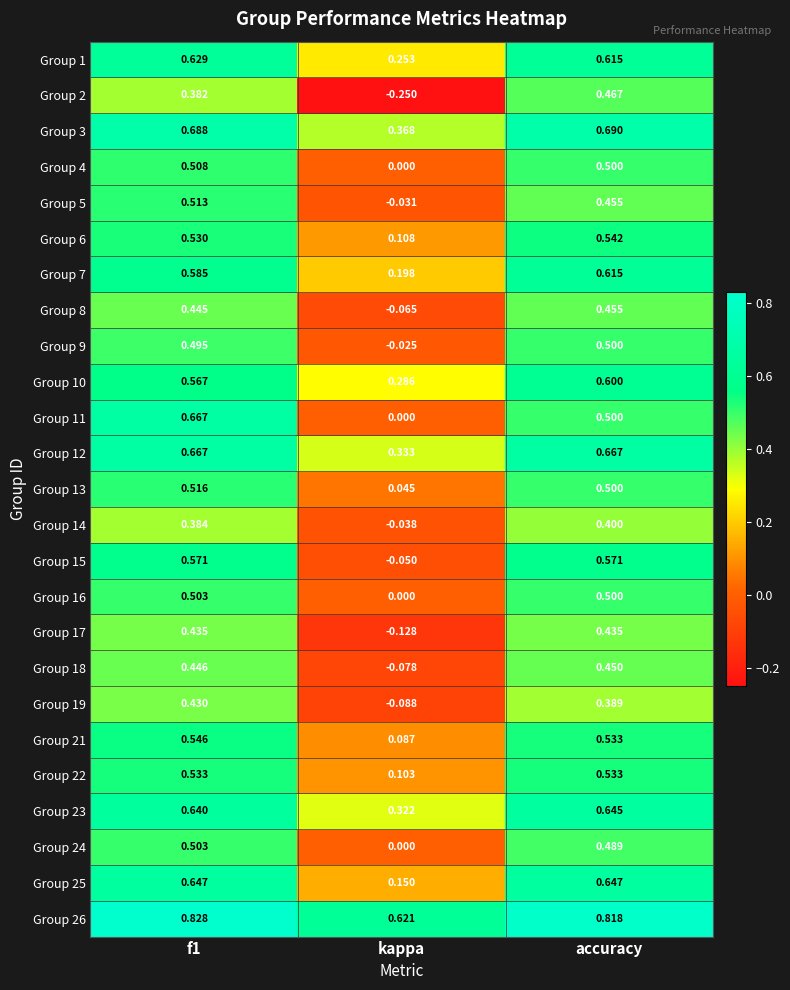

Which series changed the most between f1 and kappa?

Group 11